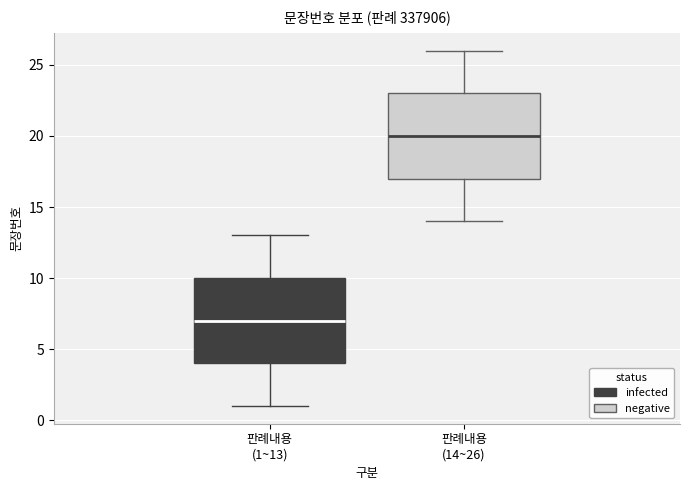

Reading left to right, transcribe this box plot: for each box, give where its median line is, the range the box spans, and where its two whiskers end, as read against the y-axis. The values are not printed on the chart, so give them approximately, as read against the axis.

판례내용 (1~13): median 7, box 4 to 10, whiskers 1 to 13
판례내용 (14~26): median 20, box 17 to 23, whiskers 14 to 26